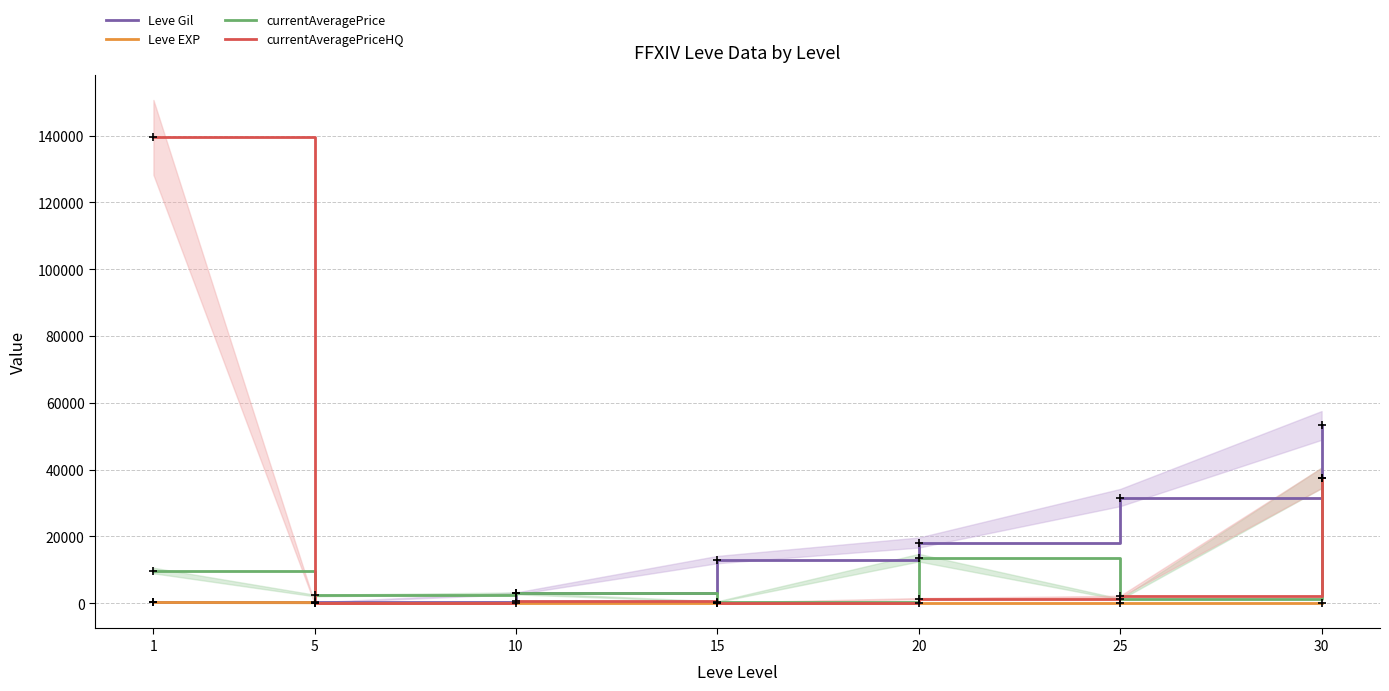

Is the value of Leve Gil at 15 greater than the value of Leve EXP at 20?

Yes